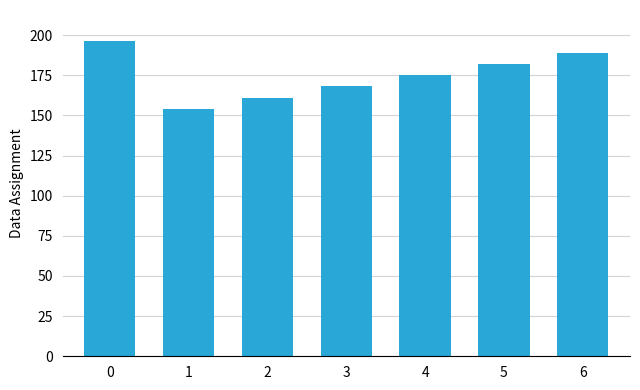

Reading right to left, transcribe all the data shown in this chart.

189	182	175	168	161	154	196